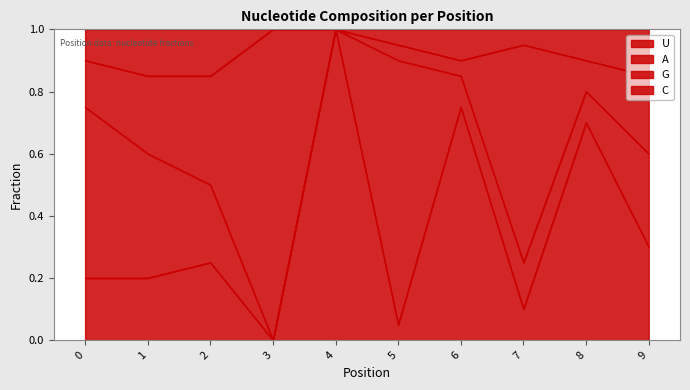

The U series shows 0.1 at 7. True or false?

False